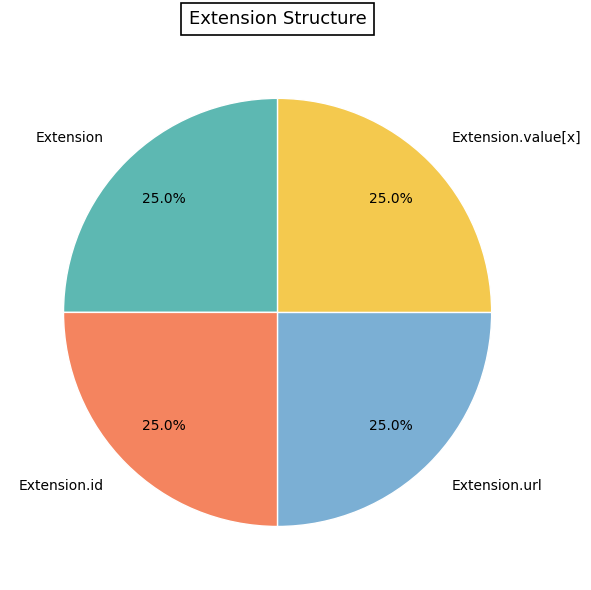

How many slices are in this pie chart?

4